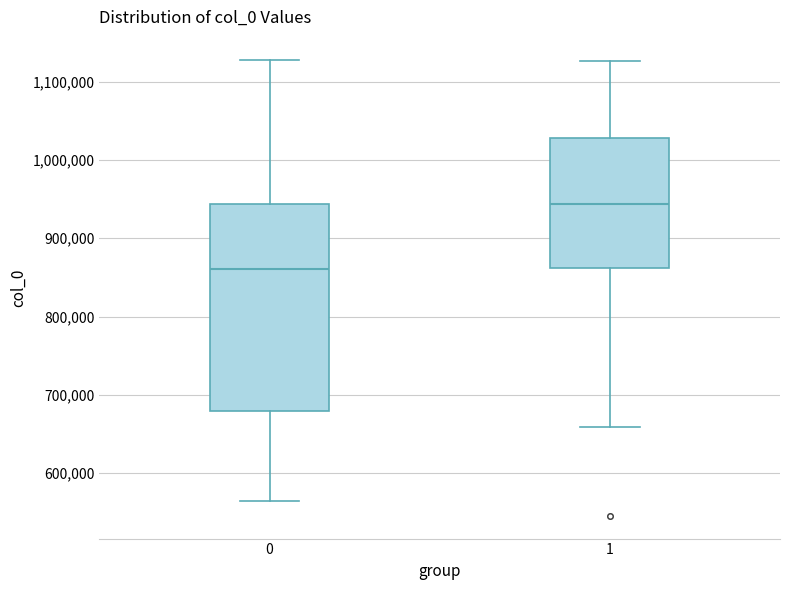

Reading left to right, transcribe this box plot: for each box, give where its median line is, the range the box spans, and where its two whiskers end, as read against the y-axis. The values are not printed on the chart, so give them approximately, as read against the axis.

0: median 860000, box 680000 to 940000, whiskers 560000 to 1130000
1: median 940000, box 860000 to 1030000, whiskers 660000 to 1130000